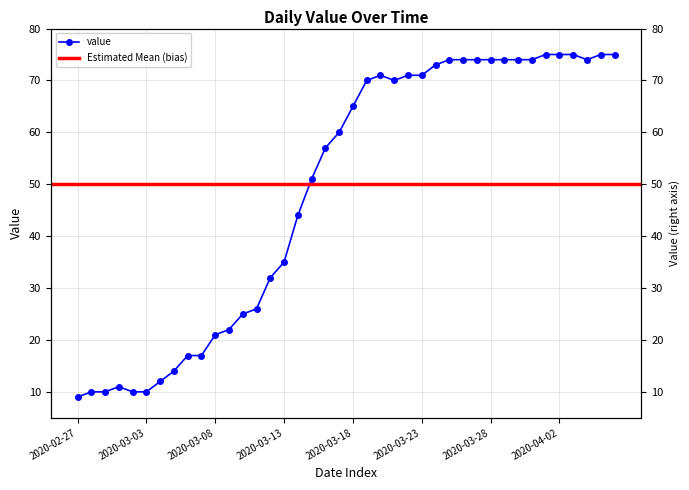

What is the sum of all values?

1951